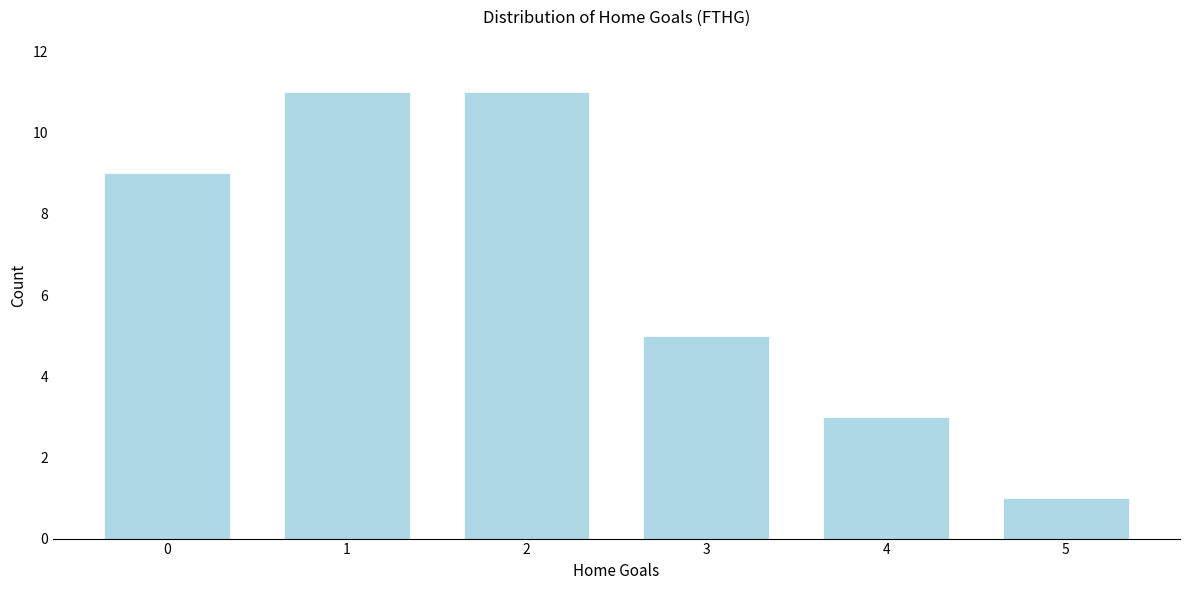

Reading left to right, what are all the values shown in this chart?

9	11	11	5	3	1